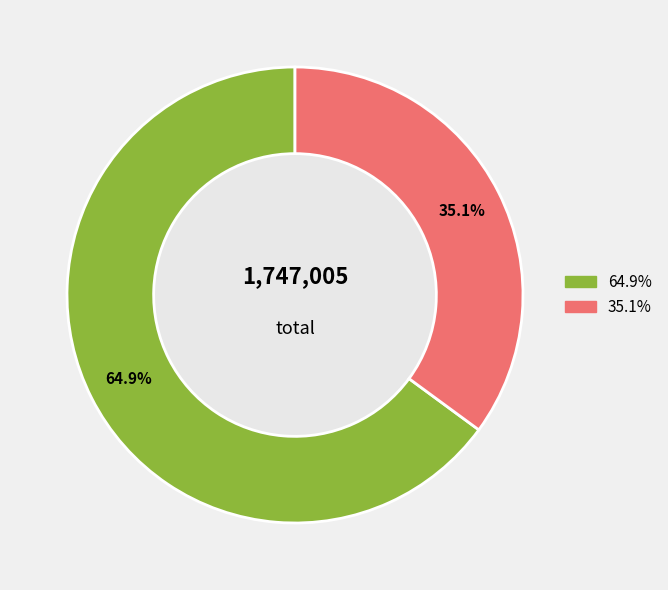

Count the number of slices in the pie.

2